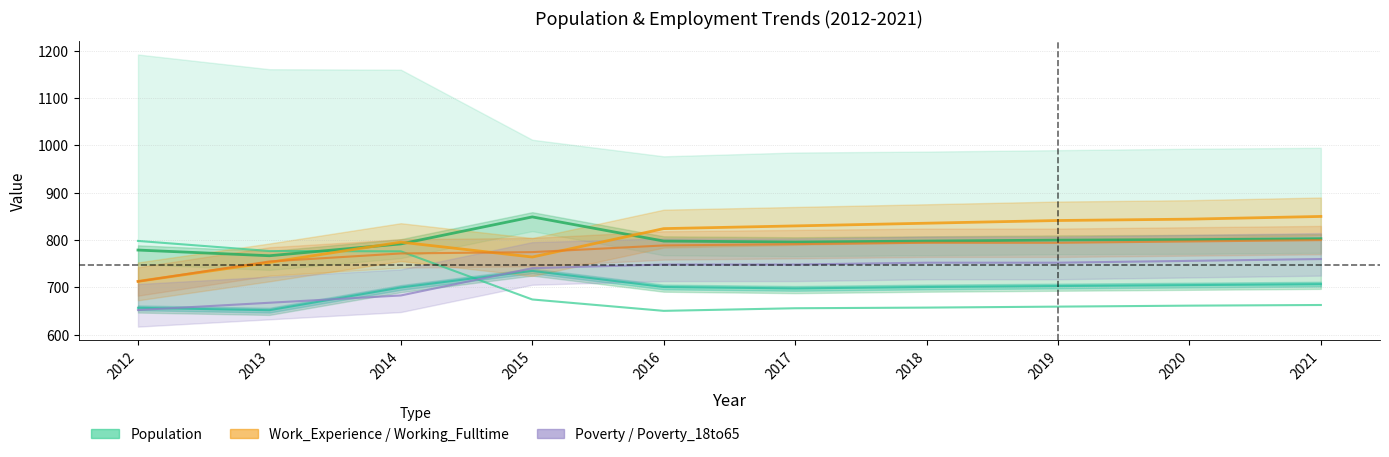

Is it true that the value at 2018 is 178?

False